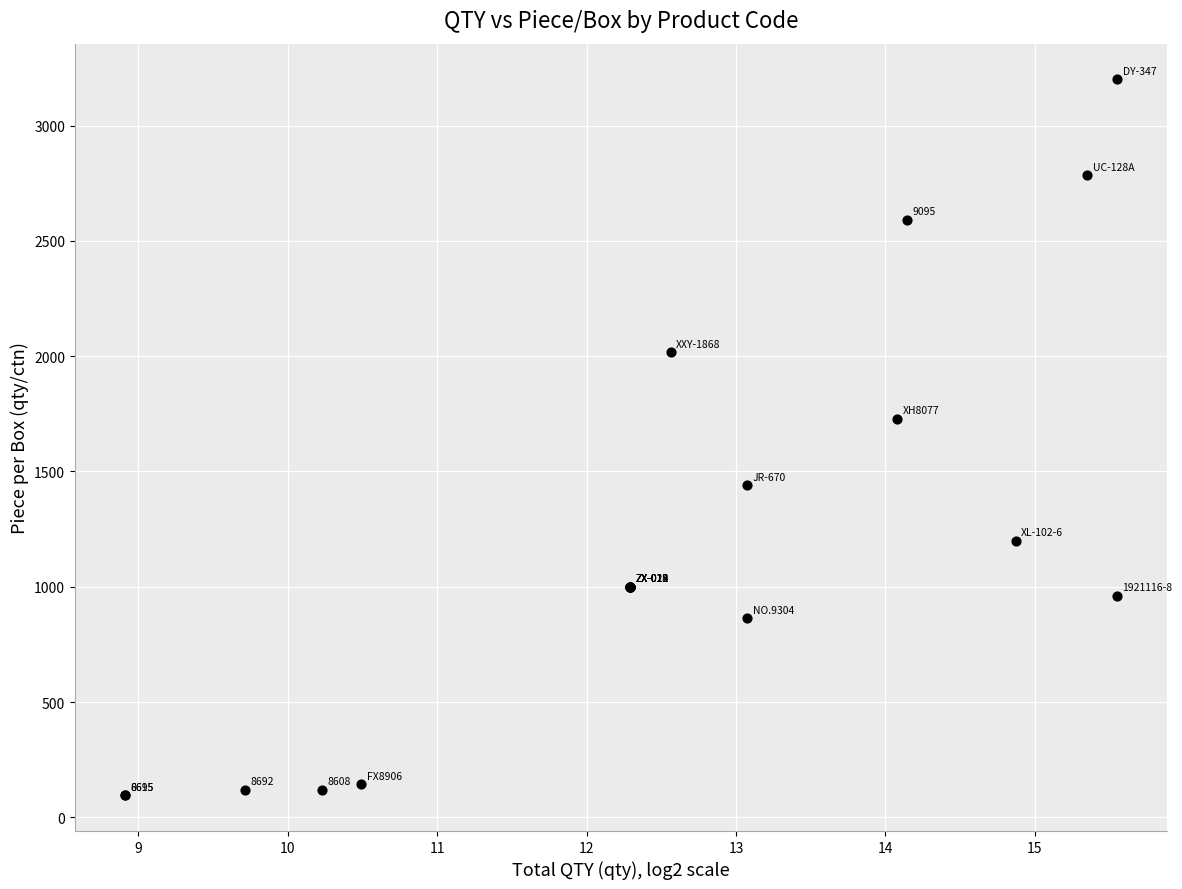

What Y value in the scatter plot is closest to 1648?

1728